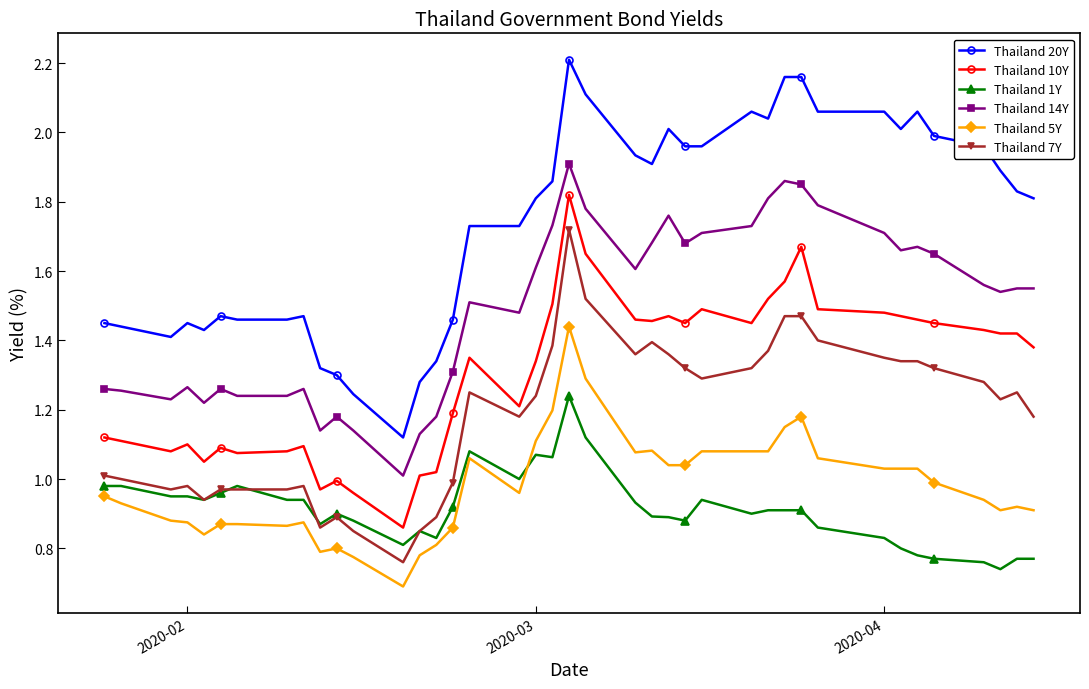

List the series in order of their peak value, lowest first.

Thailand 1Y, Thailand 5Y, Thailand 7Y, Thailand 10Y, Thailand 14Y, Thailand 20Y